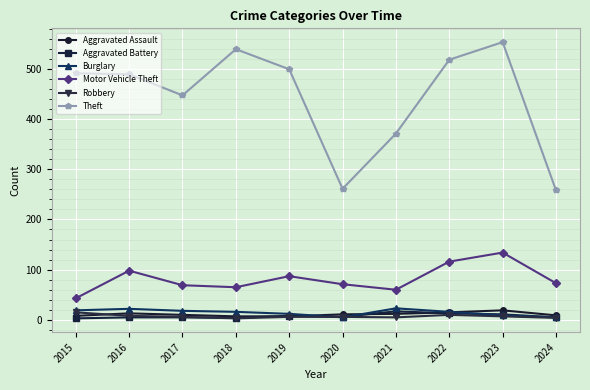

What is the smallest value displayed?

3